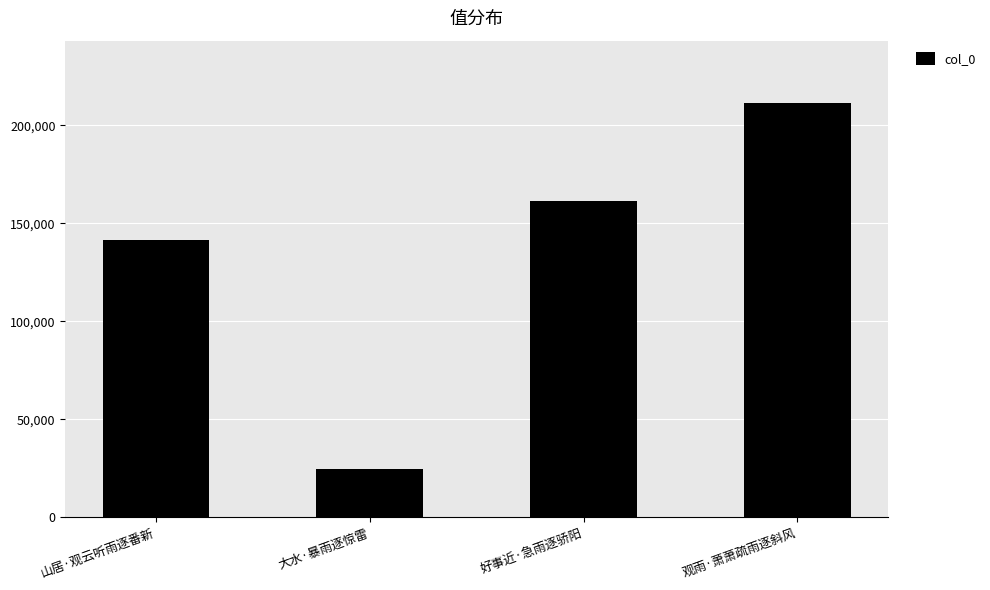

What is the change in value from 山居·观云听雨逐番新 to 观雨·萧萧疏雨逐斜风?

+70150